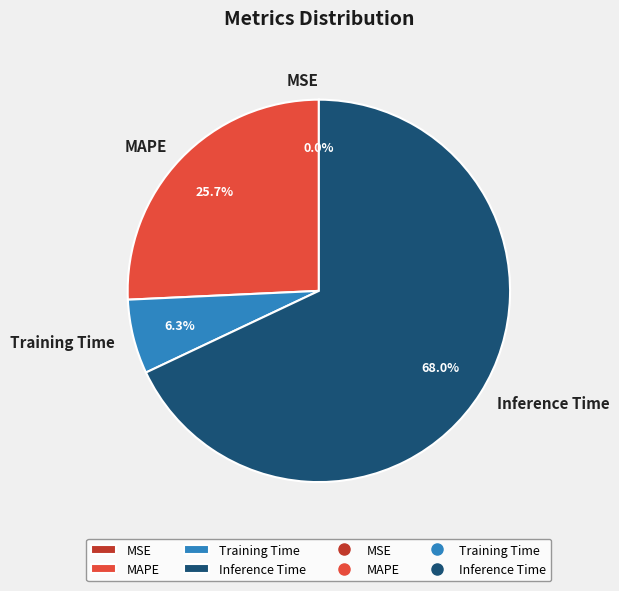

To the nearest percent, what is the combined percentage of Training Time and MAPE?

32%